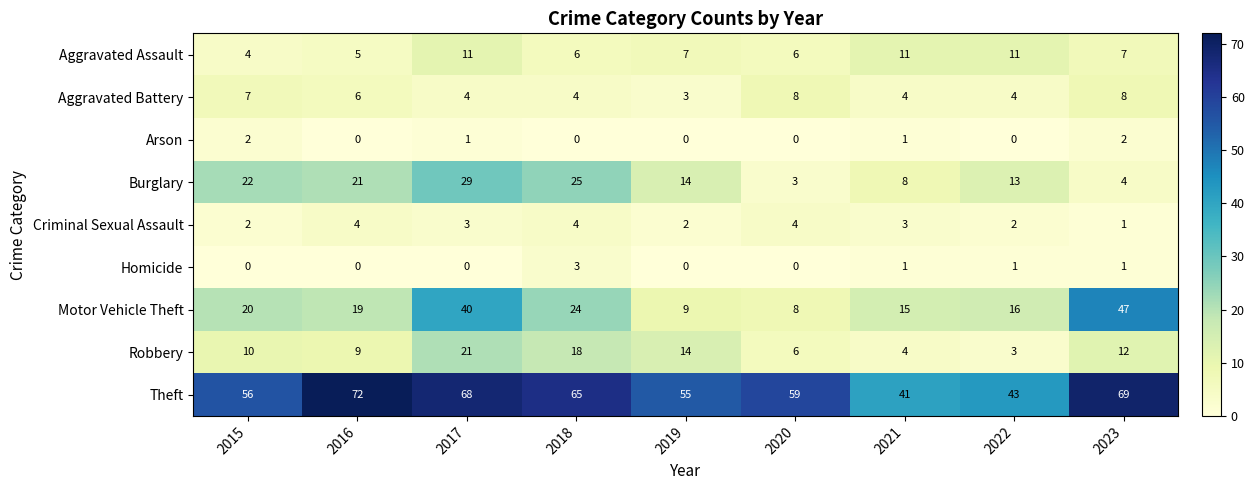

What value does the Aggravated Battery series have at 2017?

4